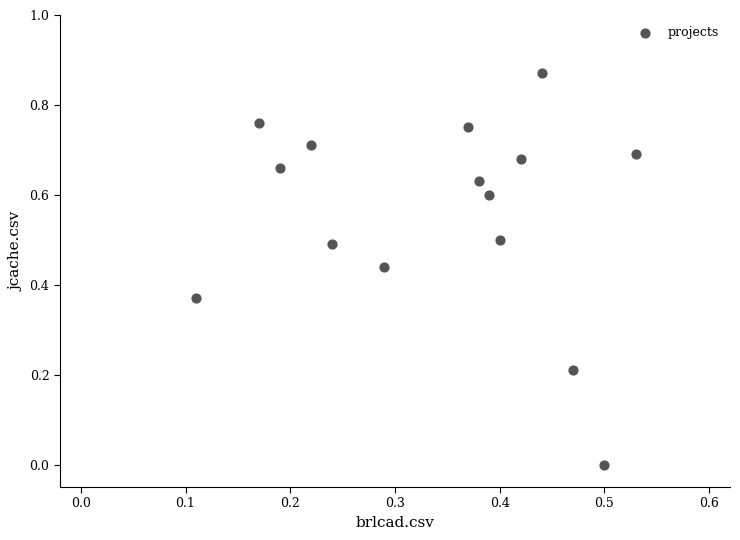

How many points are shown in the scatter plot?

15